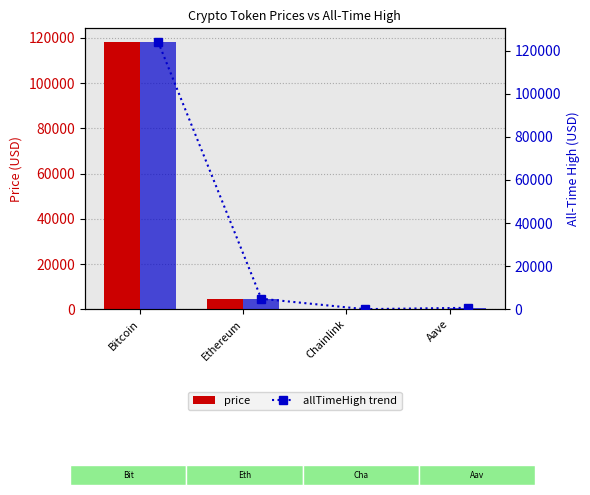

What is the label of the 3rd bar from the left?

Chainlink